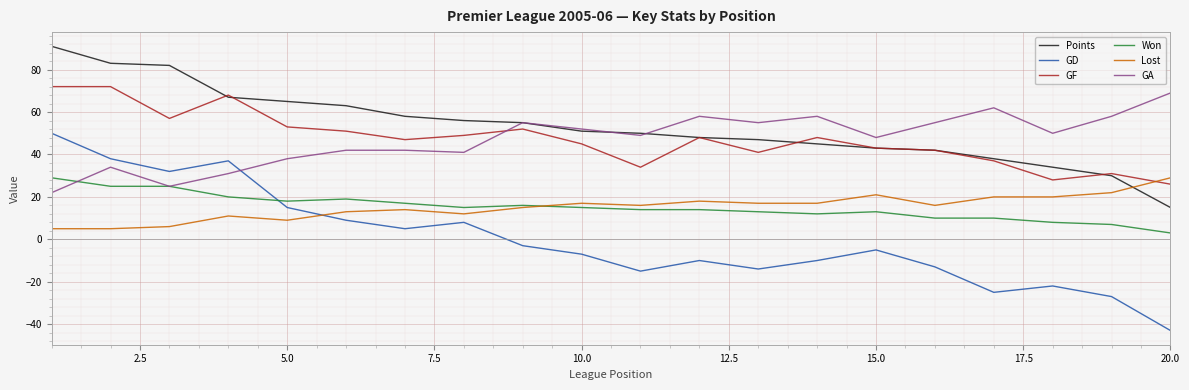

Which series has the largest total across all categories?

Points